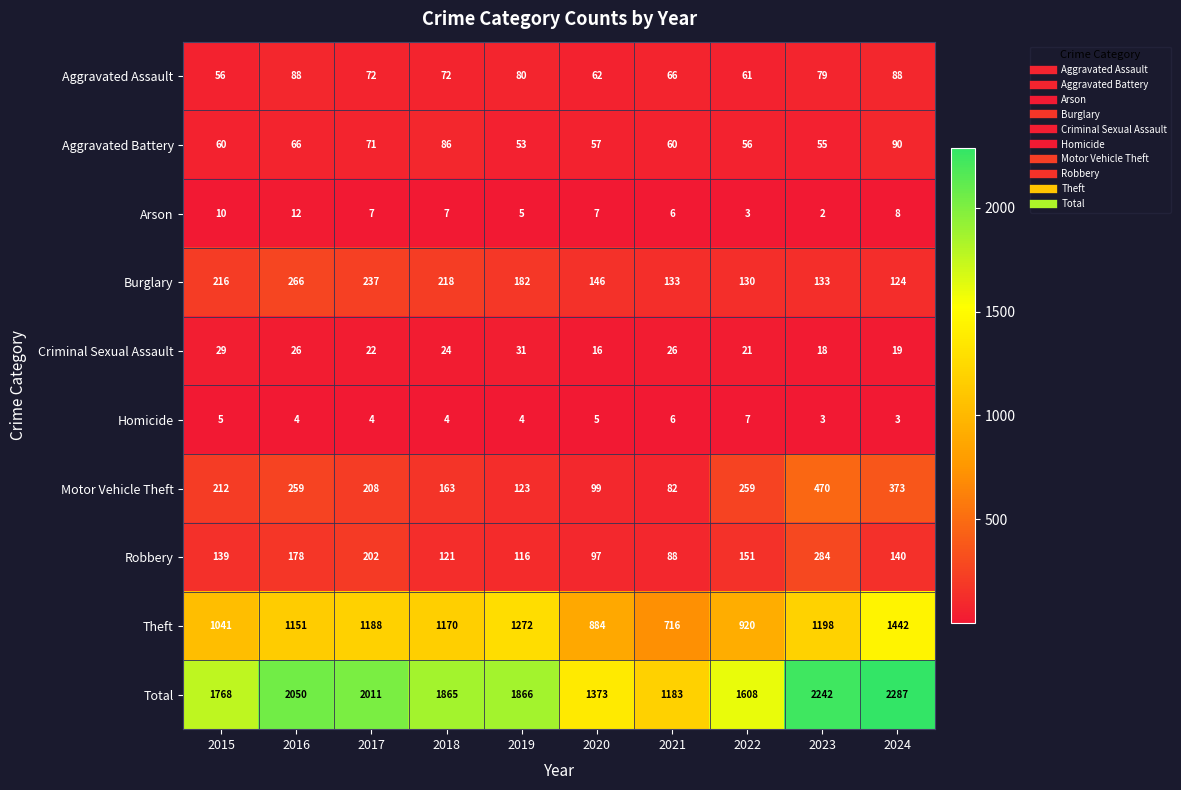

What is the sum of the Robbery values at 2020 and 2022?

248